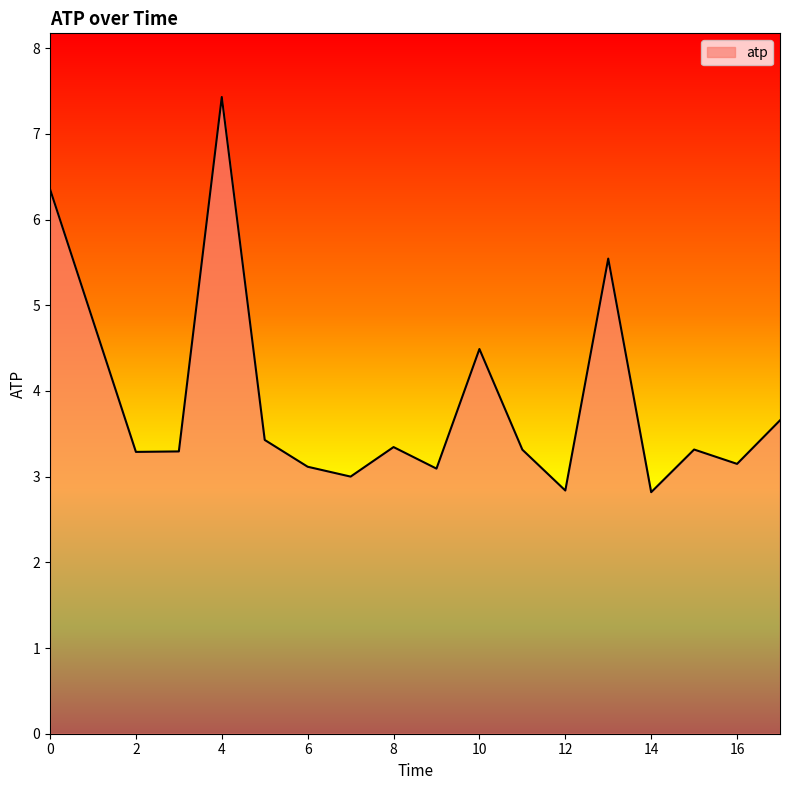

What is the difference between the maximum and minimum values?

4.6